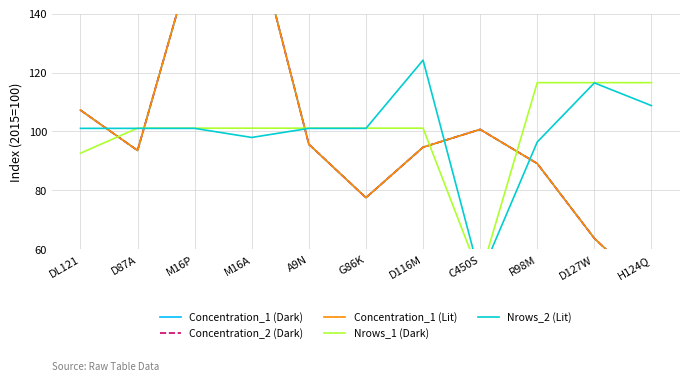

What is the sum of the Concentration_1 (Lit) values at D116M and D87A?

188.2